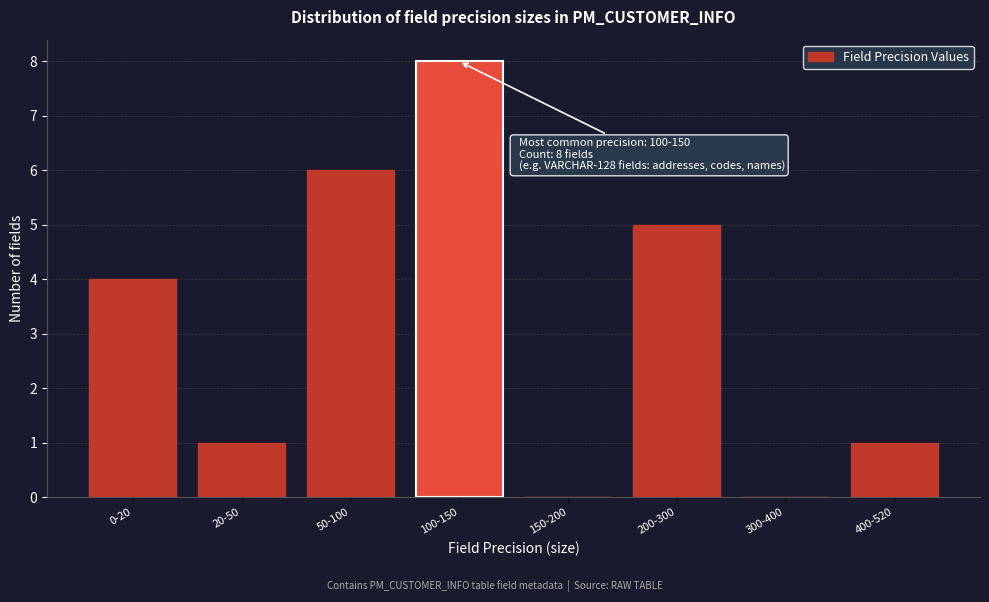

Reading right to left, transcribe all the data shown in this chart.

400-520=1	300-400=0	200-300=5	150-200=0	100-150=8	50-100=6	20-50=1	0-20=4